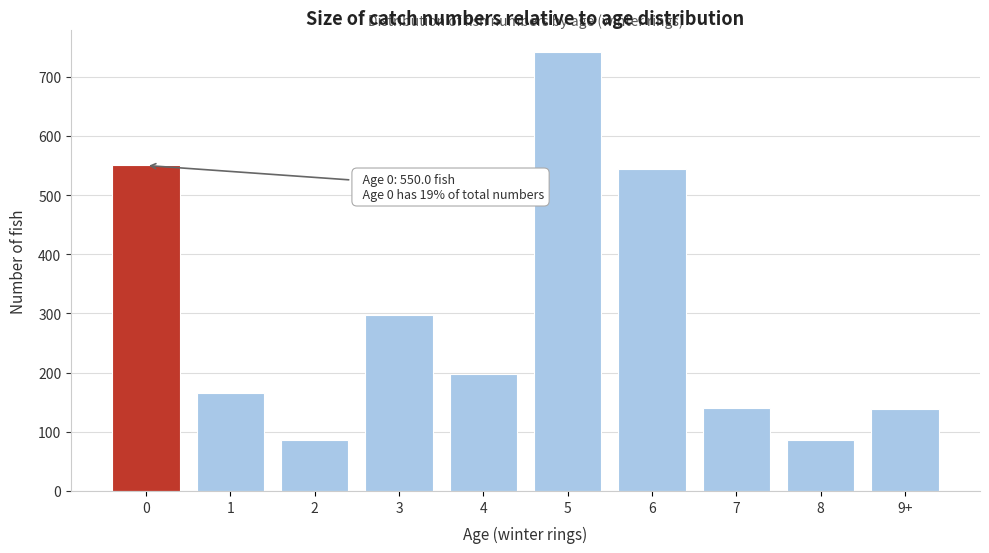

Approximately how many times larger is the value at 7 compared to 4?

0.7